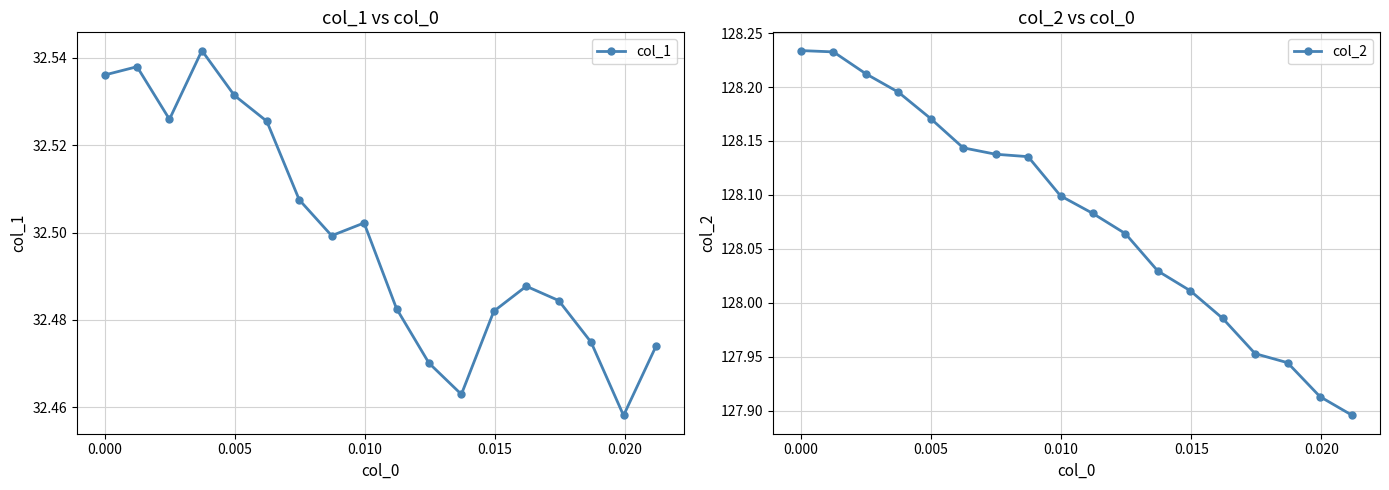

In col_1, how many points are higher than both neighbors (excluding endpoints)?

4